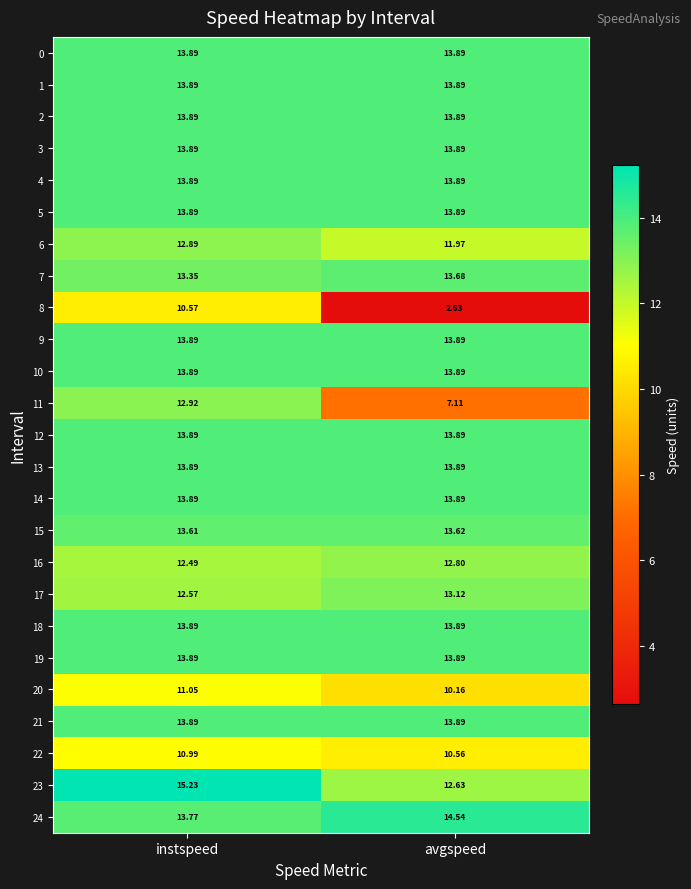

At which category is the sum across all series the highest?

instspeed